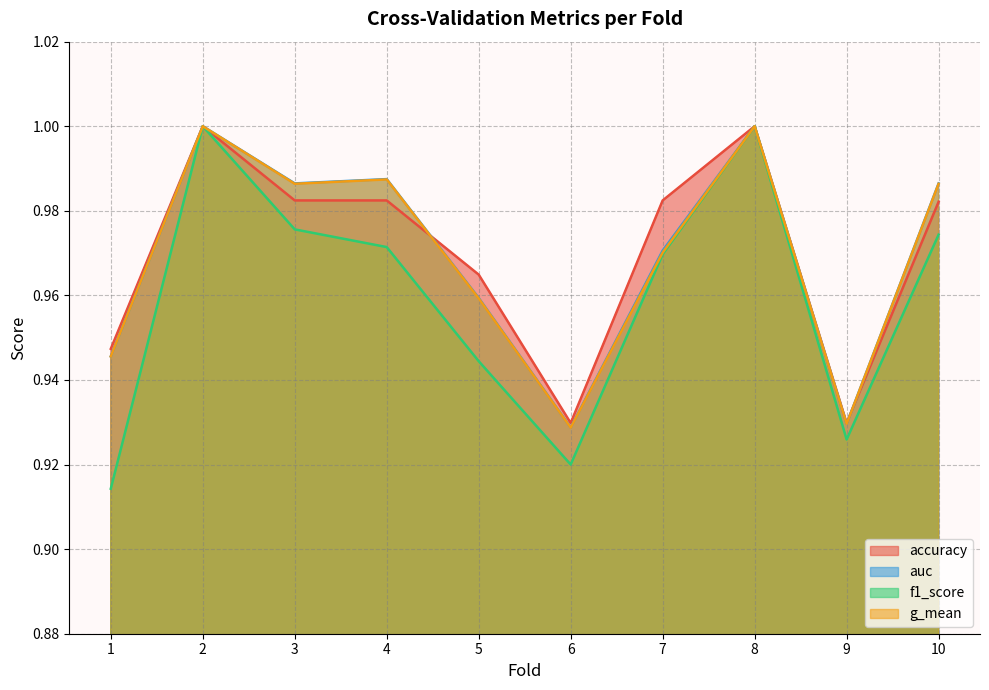

Reading left to right, list all the values displayed in this chart.

accuracy: 1=0.9	2=1.0	3=1.0	4=1.0	5=1.0	6=0.9	7=1.0	8=1.0	9=0.9	10=1.0
auc: 1=0.9	2=1.0	3=1.0	4=1.0	5=1.0	6=0.9	7=1.0	8=1.0	9=0.9	10=1.0
f1_score: 1=0.9	2=1.0	3=1.0	4=1.0	5=0.9	6=0.9	7=1.0	8=1.0	9=0.9	10=1.0
g_mean: 1=0.9	2=1.0	3=1.0	4=1.0	5=1.0	6=0.9	7=1.0	8=1.0	9=0.9	10=1.0